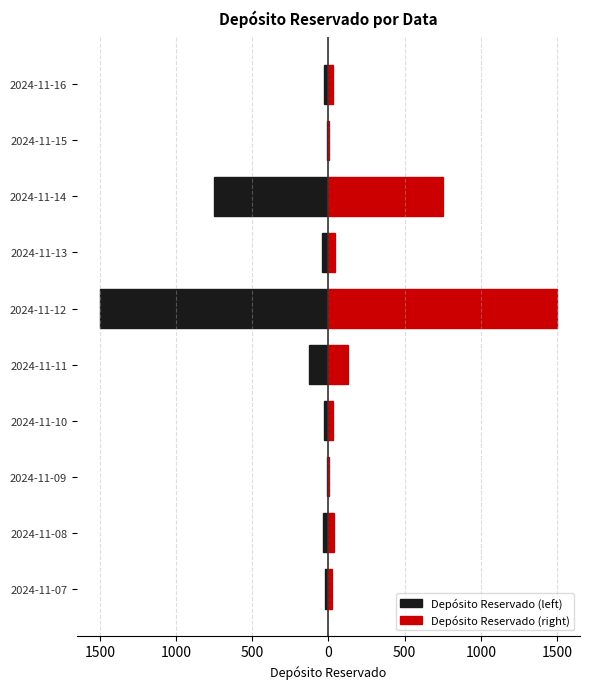

Which series has the largest total across all categories?

Depósito Reservado (right)